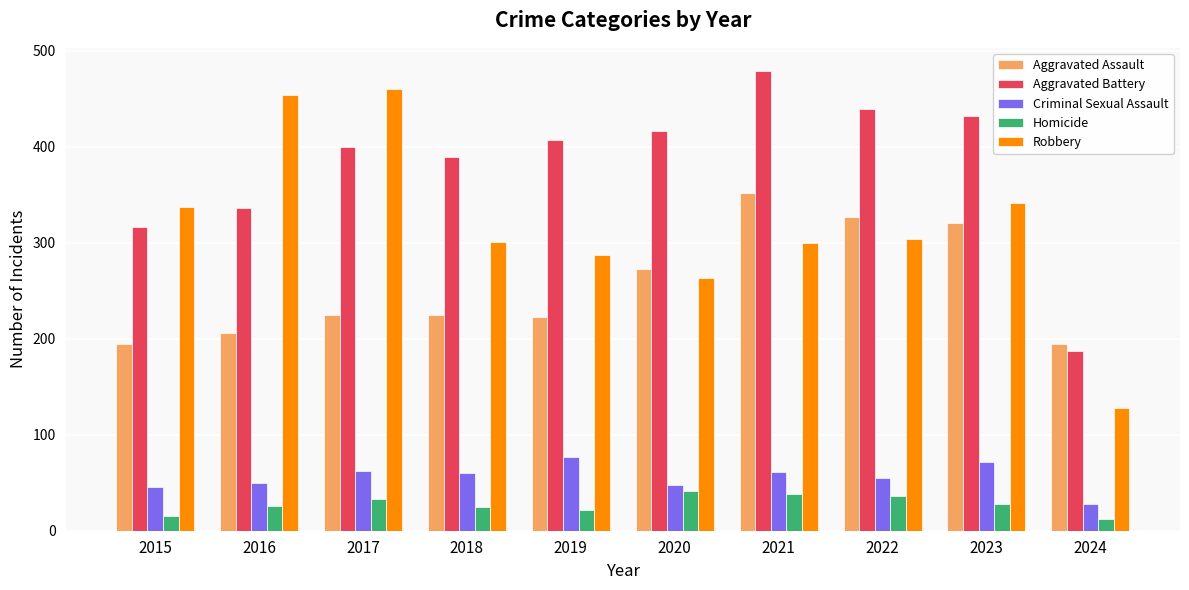

The Aggravated Assault series shows 61 at 2018. True or false?

False